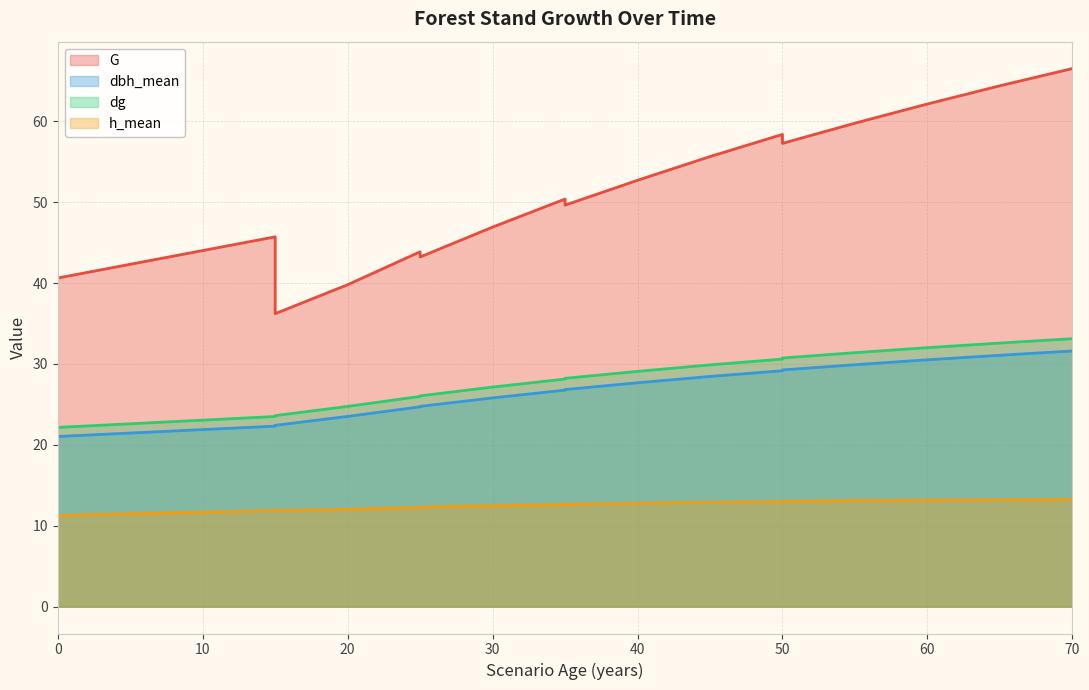

At which label does h_mean first exceed 12?

20